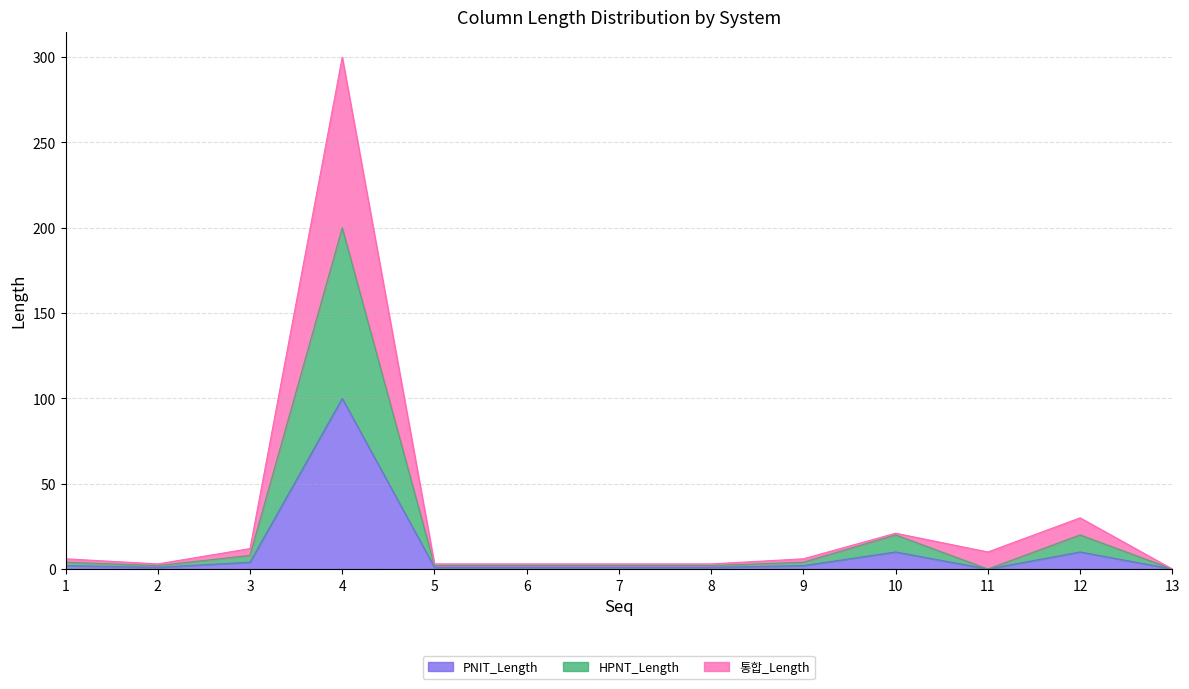

Does the chart display data point markers on the line(s)?

No